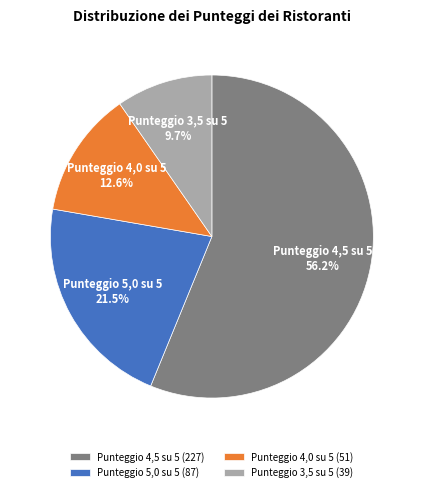

What is the largest slice in the pie chart?

Punteggio 4,5 su 5